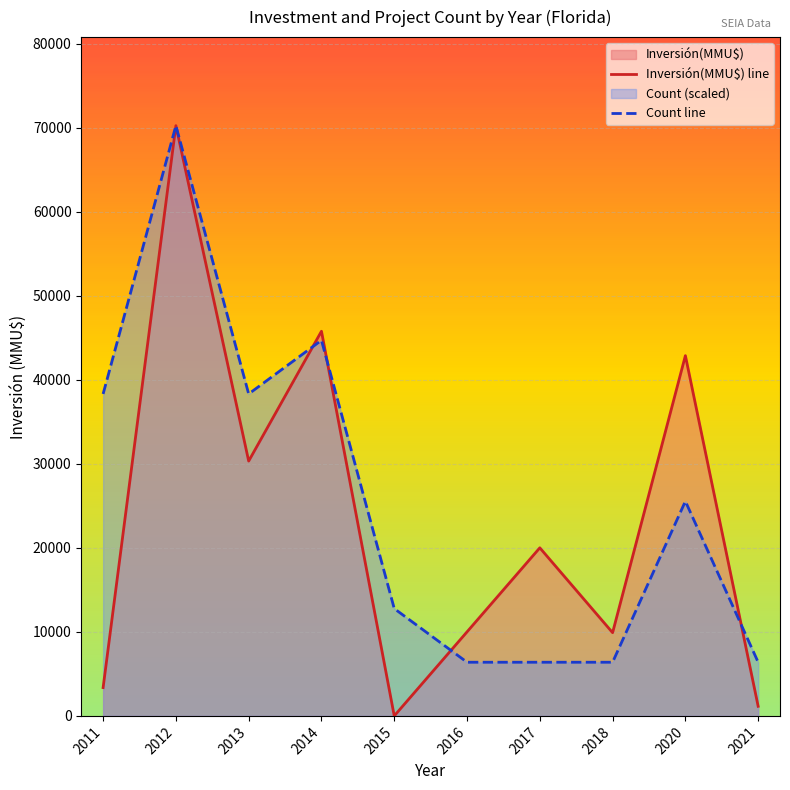

Count the number of categories in the chart.

10